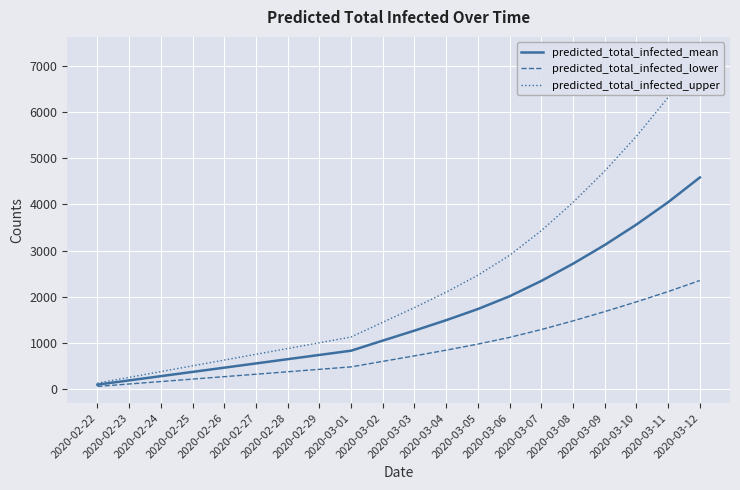

What is the total value across all series at 2020-03-08?

8235